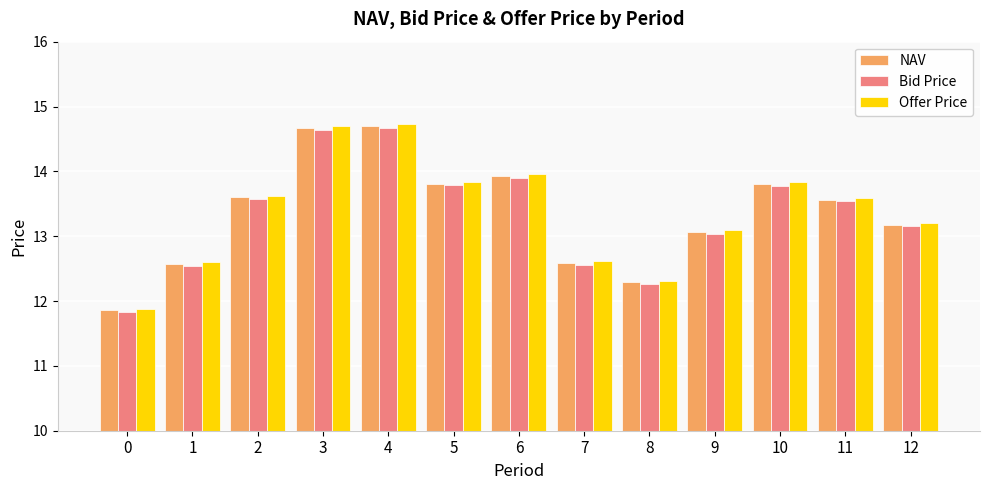

What is the total value across all series at 8?

36.9